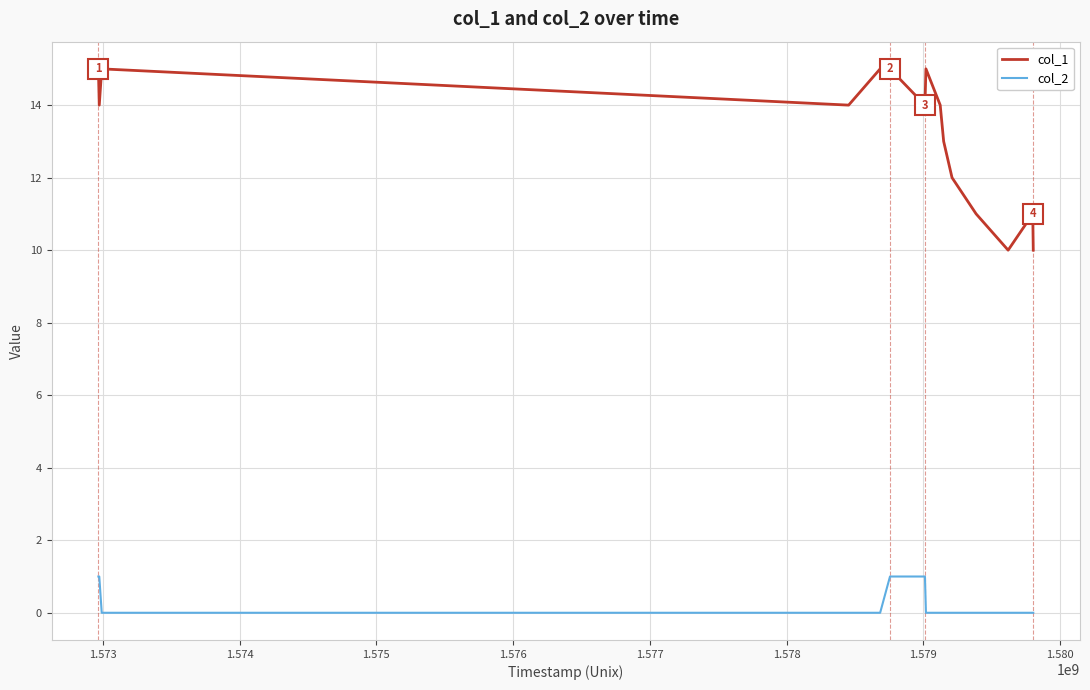

What is the greatest value displayed?

15